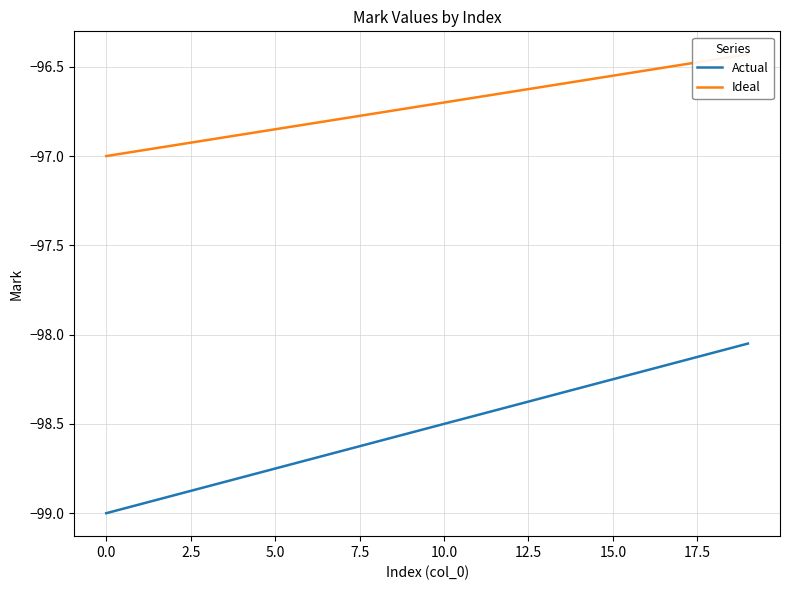

At which category is the sum across all series the highest?

19